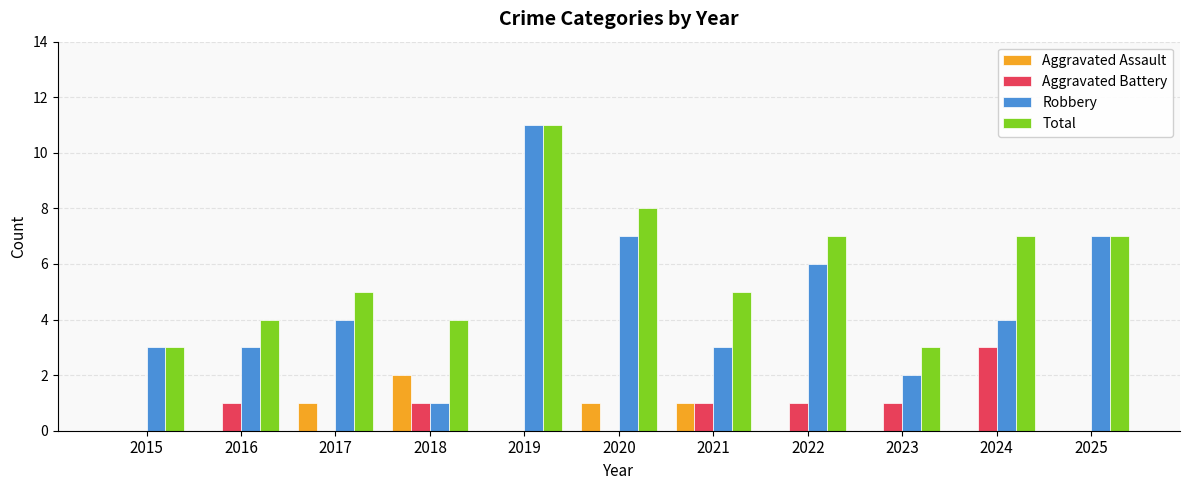

Reading right to left, extract all data points from this chart.

Aggravated Assault: 0	0	0	0	1	1	0	2	1	0	0
Aggravated Battery: 0	3	1	1	1	0	0	1	0	1	0
Robbery: 7	4	2	6	3	7	11	1	4	3	3
Total: 7	7	3	7	5	8	11	4	5	4	3